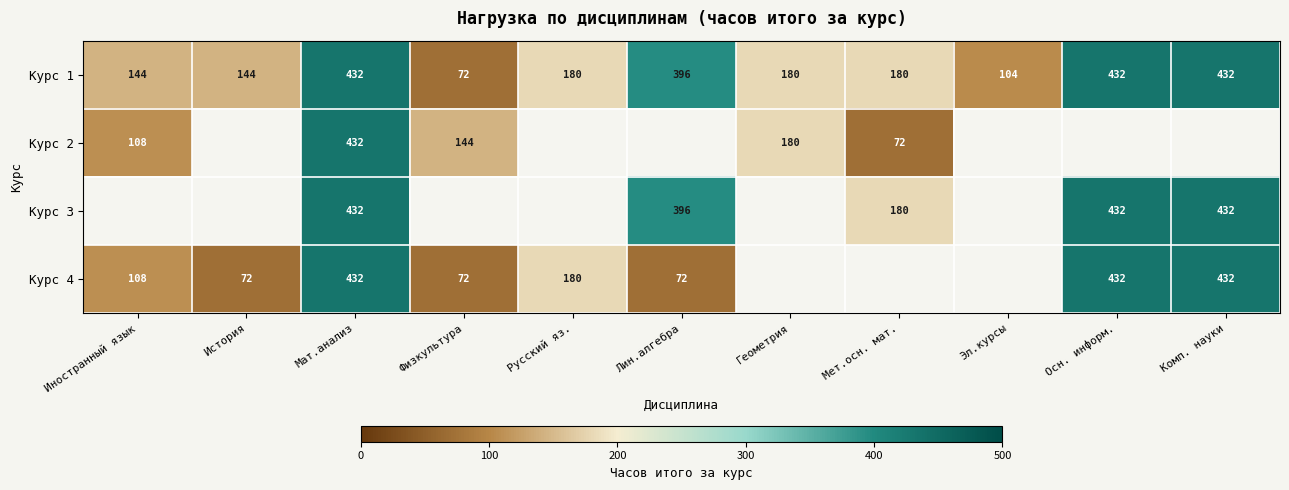

At which category is the sum across all series the highest?

Мат.анализ